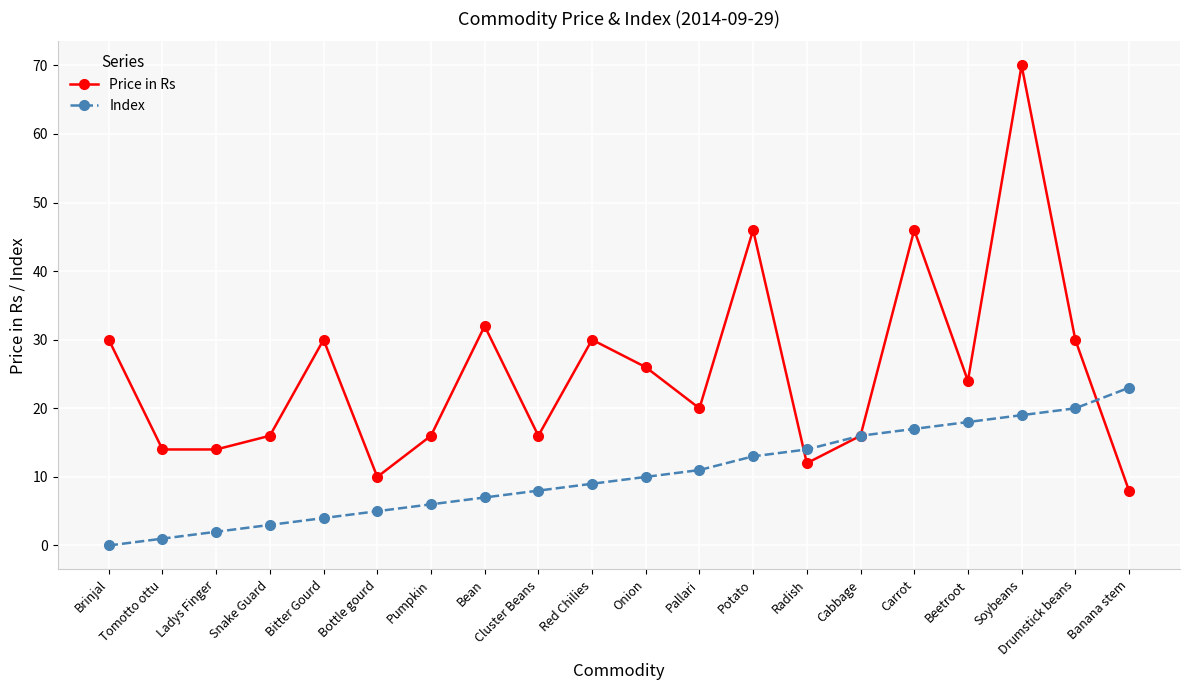

What is the total value across all series at Drumstick beans?

50